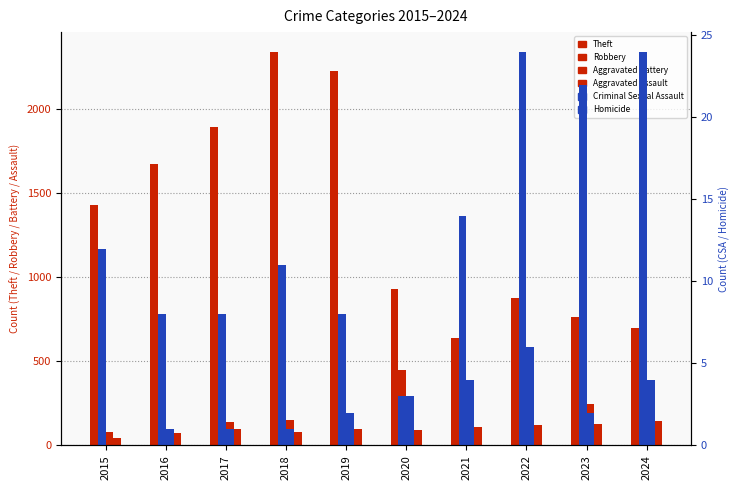

At 2017, list the series in order from smallest to largest.

Homicide, Criminal Sexual Assault, Aggravated Assault, Aggravated Battery, Robbery, Theft